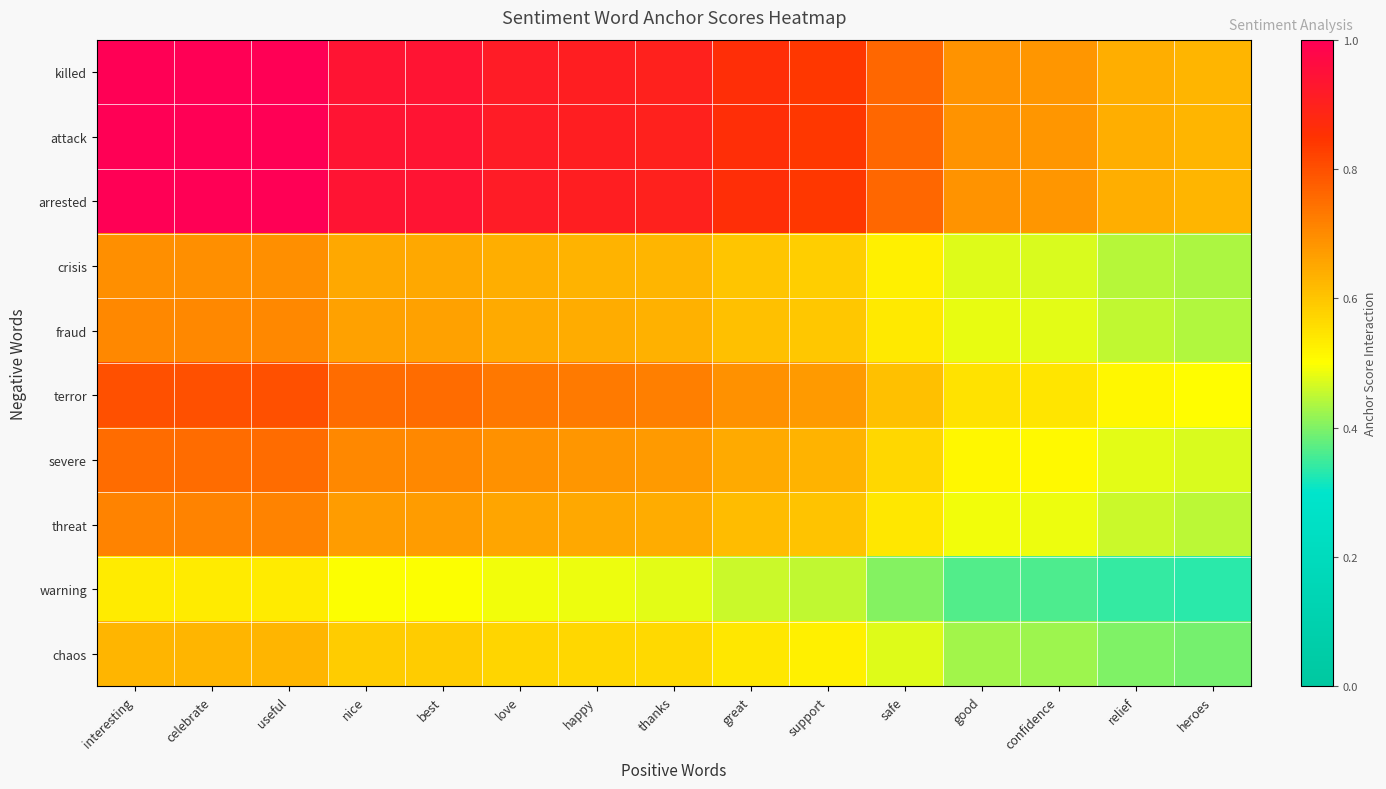

How many data points does each series have?

15